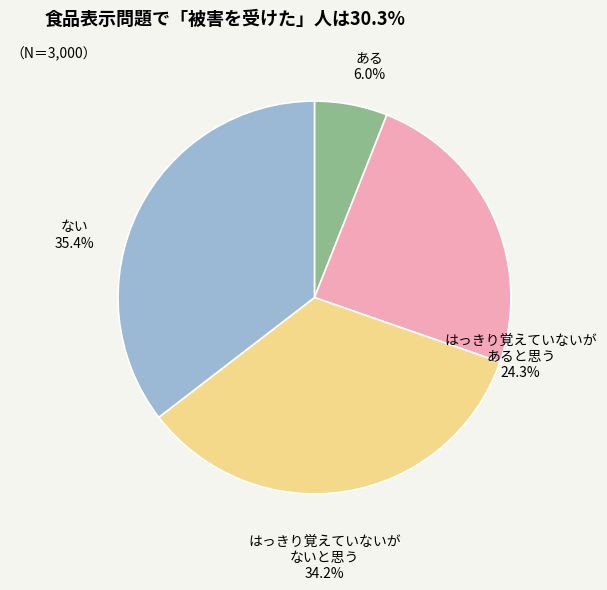

To the nearest percent, what is the average slice percentage?

25%